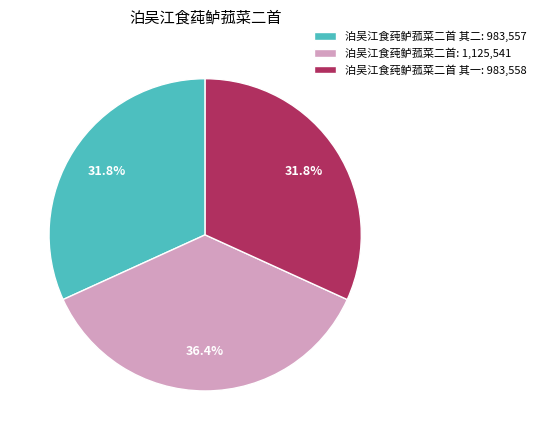

What percentage is NOT represented by 泊吴江食莼鲈菰菜二首 其二: 983,557?

68.2%